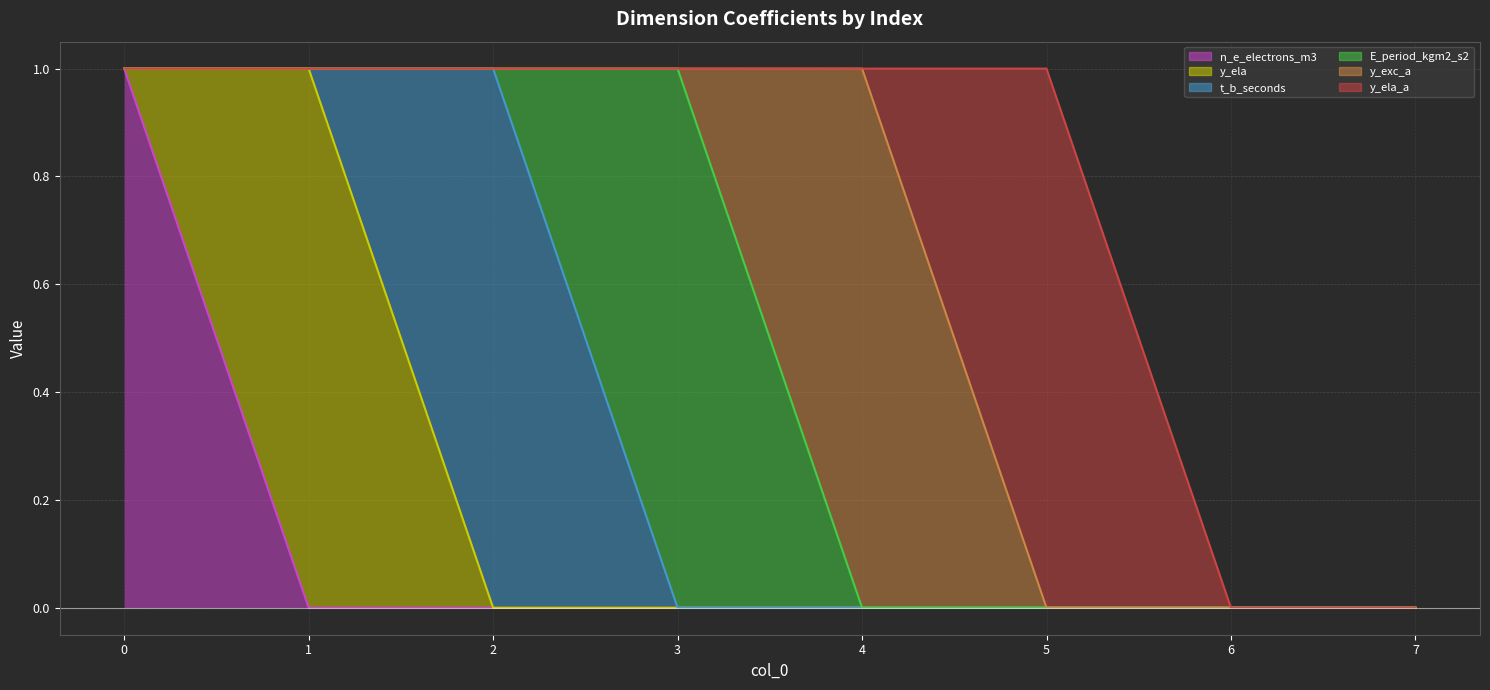

Is it true that t_b_seconds equals 0 at 6?

True